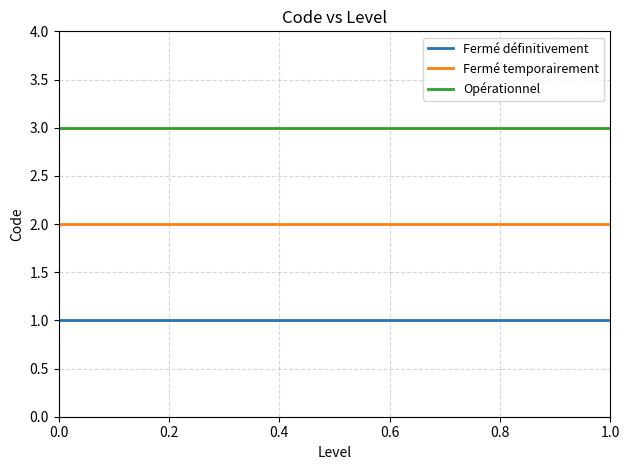

How many distinct data groups are displayed?

3